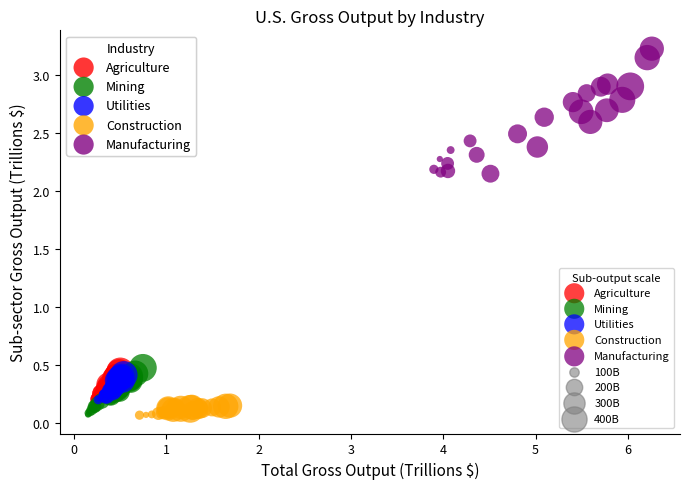

Which series has the widest spread of Y values?

Manufacturing